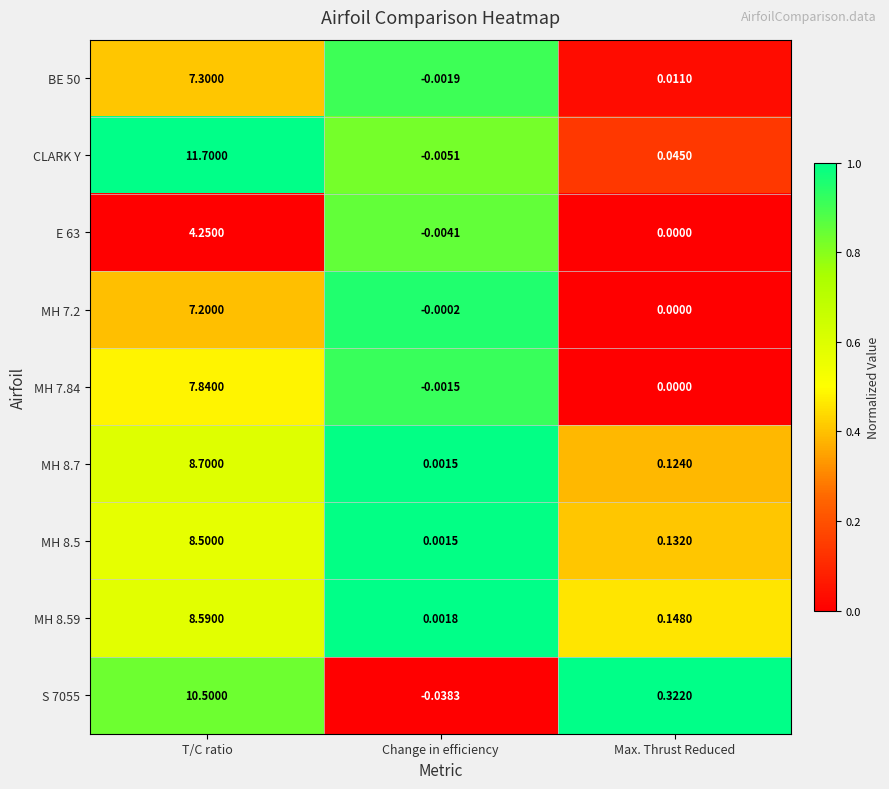

Between T/C ratio and Max. Thrust Reduced, which series saw the biggest shift?

CLARK Y